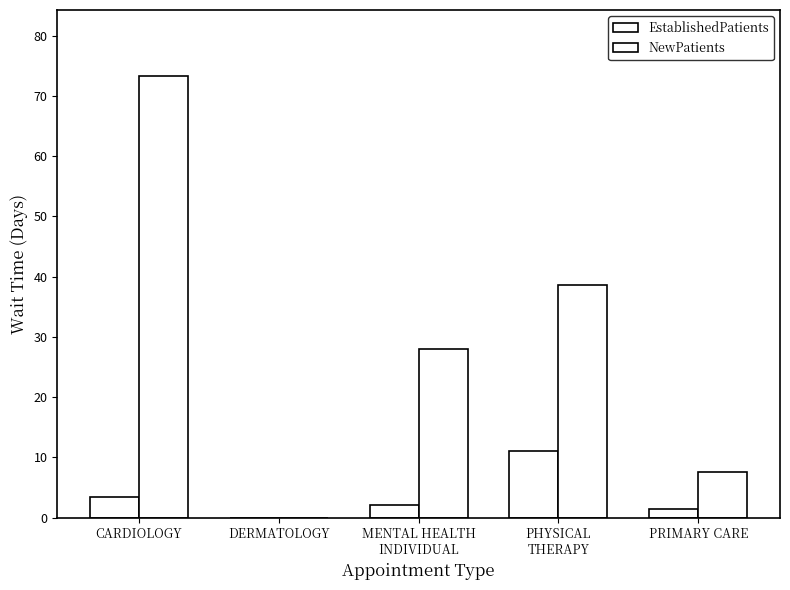

What is the spread (max minus min) of values at PRIMARY CARE?

6.1